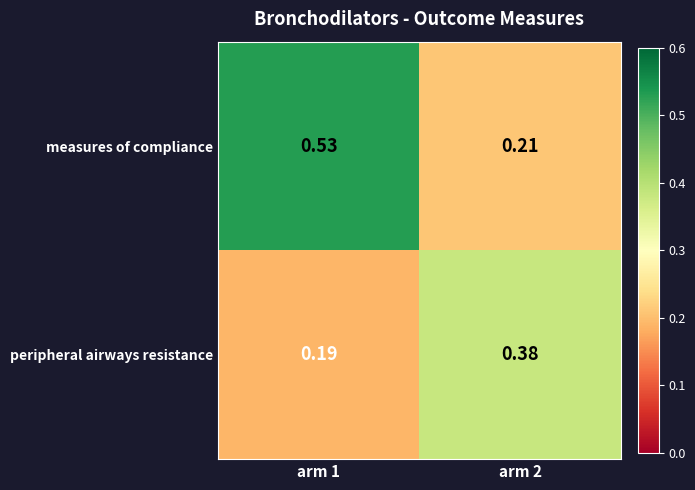

At arm 2, list the series in order from largest to smallest.

peripheral airways resistance, measures of compliance